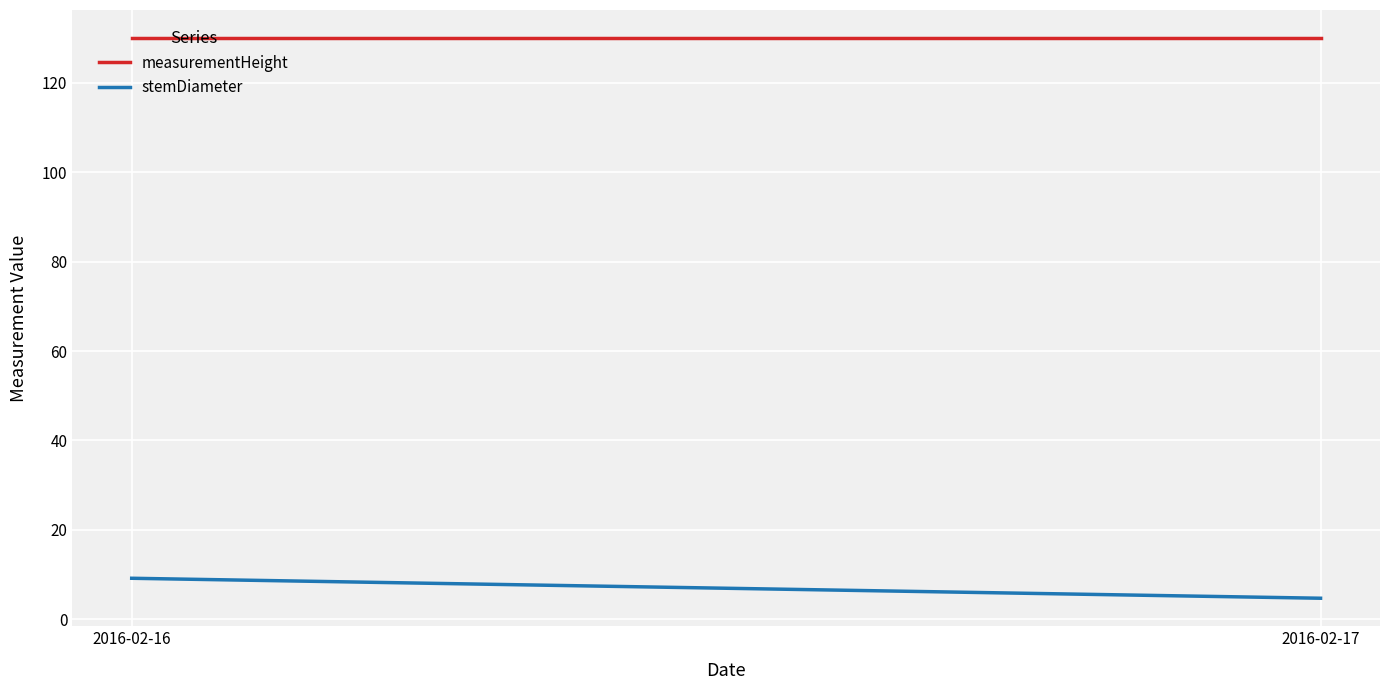

The value of stemDiameter at 2016-02-17 is 4.7. True or false?

True